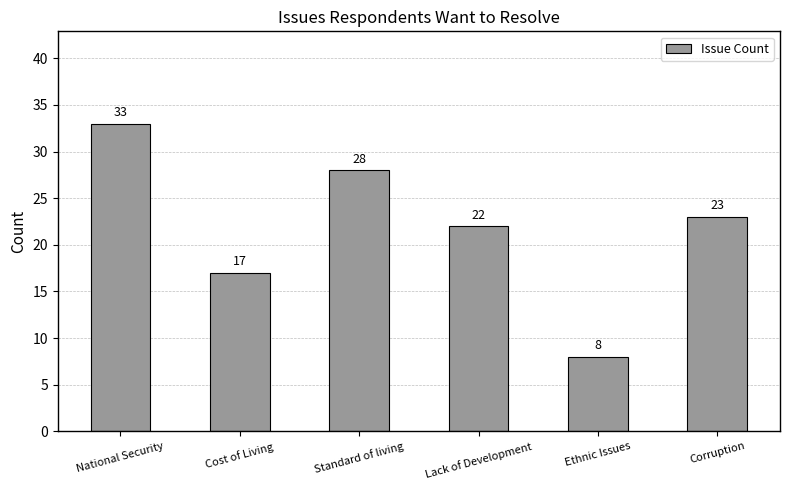

Reading right to left, transcribe all the data shown in this chart.

23	8	22	28	17	33